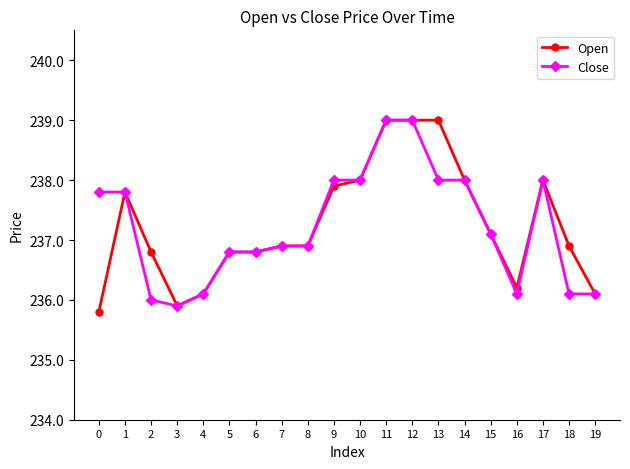

The Open series shows 325.5 at 13. True or false?

False